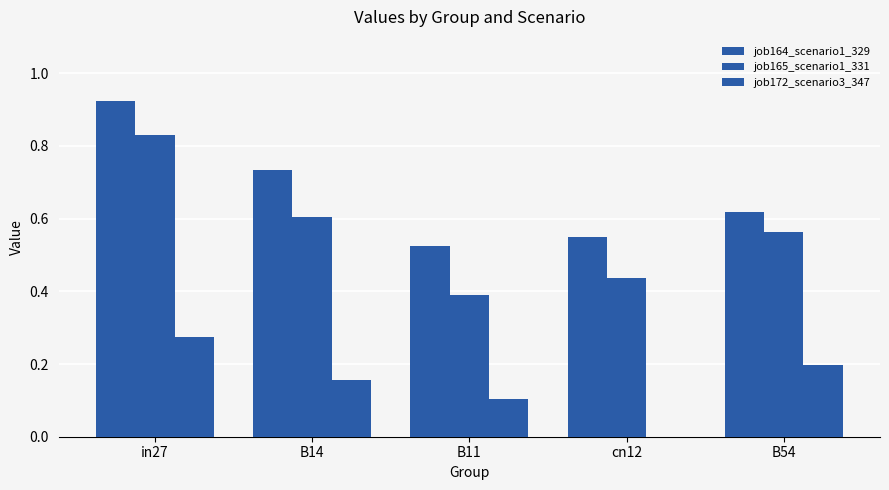

Reading right to left, transcribe all the data shown in this chart.

job164_scenario1_329: 0.6	0.5	0.5	0.7	0.9
job165_scenario1_331: 0.6	0.4	0.4	0.6	0.8
job172_scenario3_347: 0.2	0.0	0.1	0.2	0.3